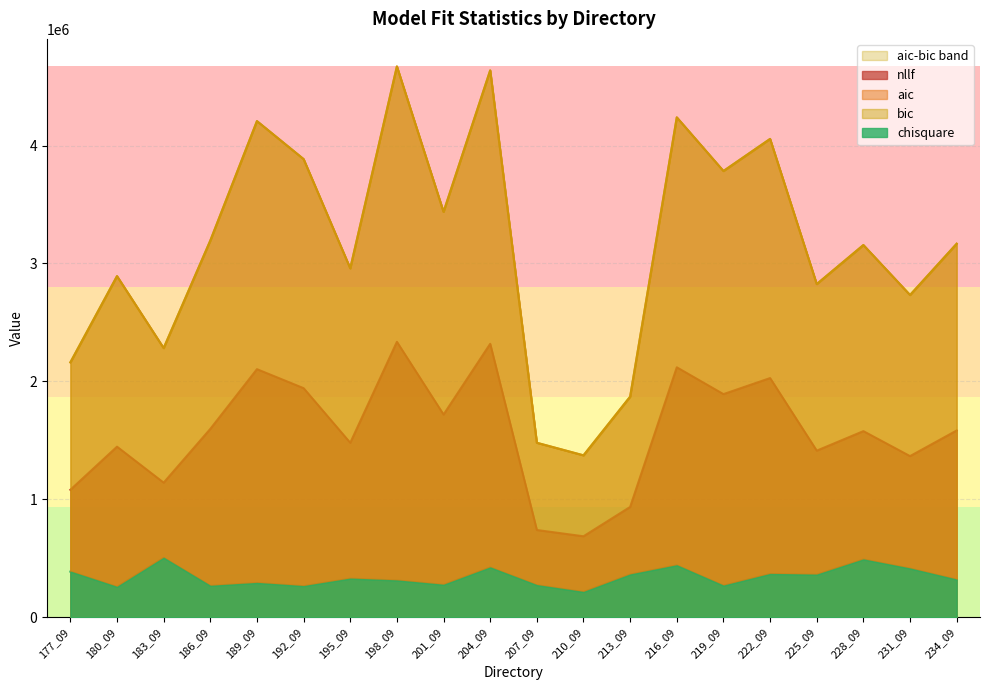

True or false: chisquare and nllf intersect in this chart.

False